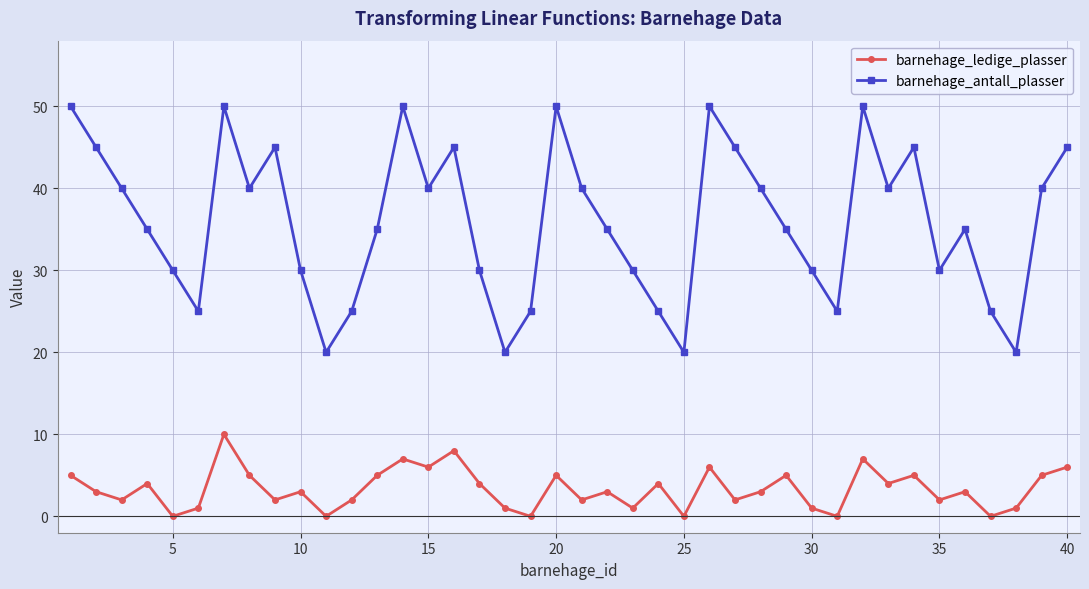

What is the greatest value displayed?

50